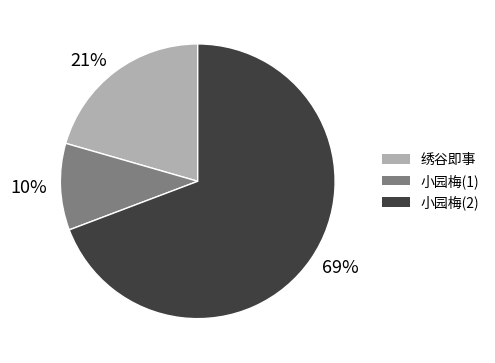

Between 69% and 10%, which is larger?

69%